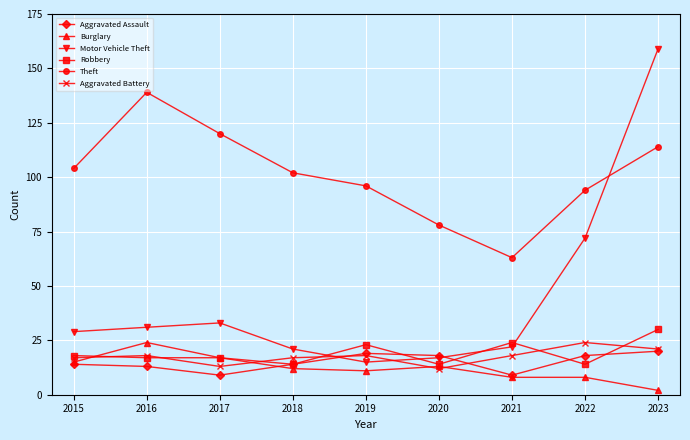

True or false: Burglary and Motor Vehicle Theft intersect in this chart.

False